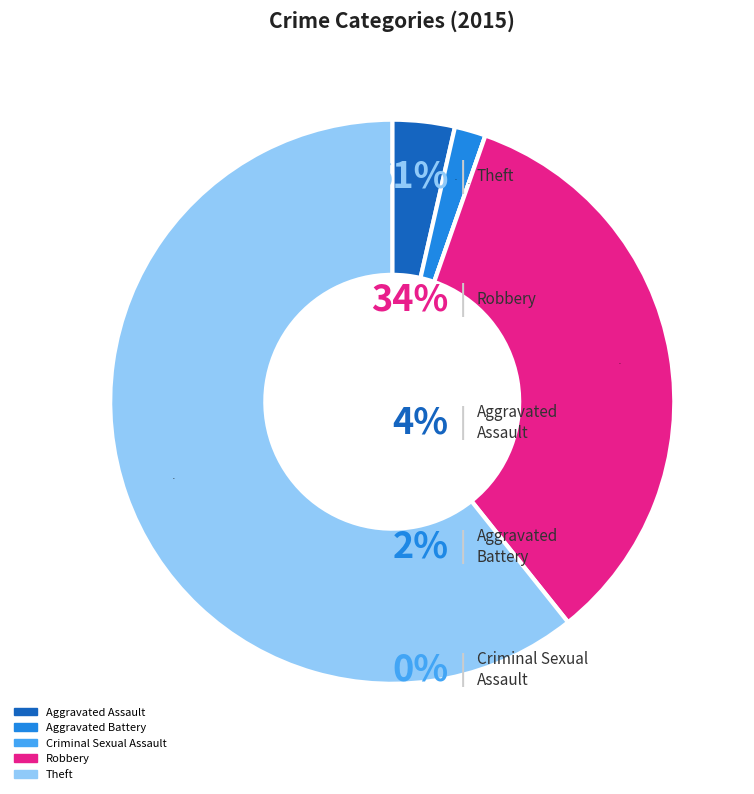

How many slices are in this pie chart?

5